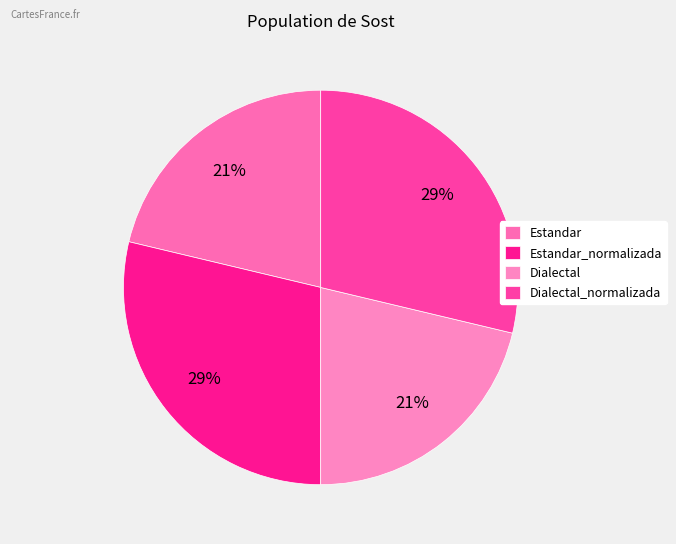

To the nearest percent, what percentage of the pie is Estandar?

21%